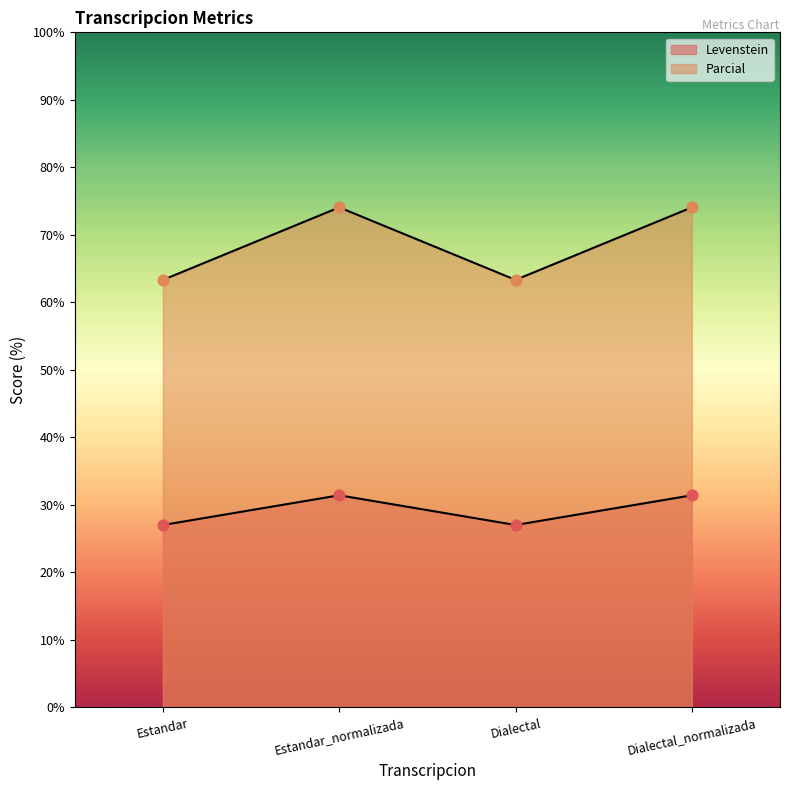

What are all the series names shown in the legend?

Levenstein, Parcial